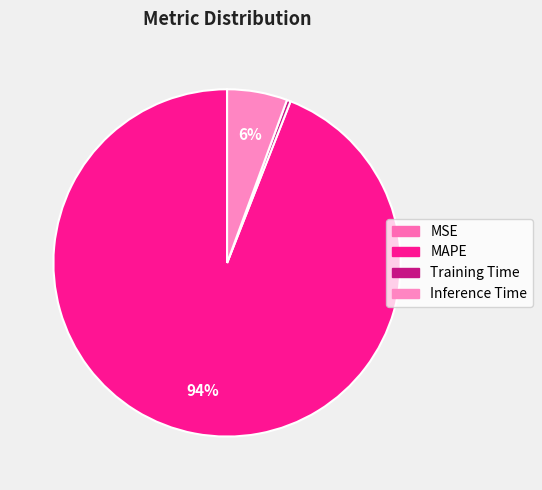

Is MAPE the majority of the pie?

Yes